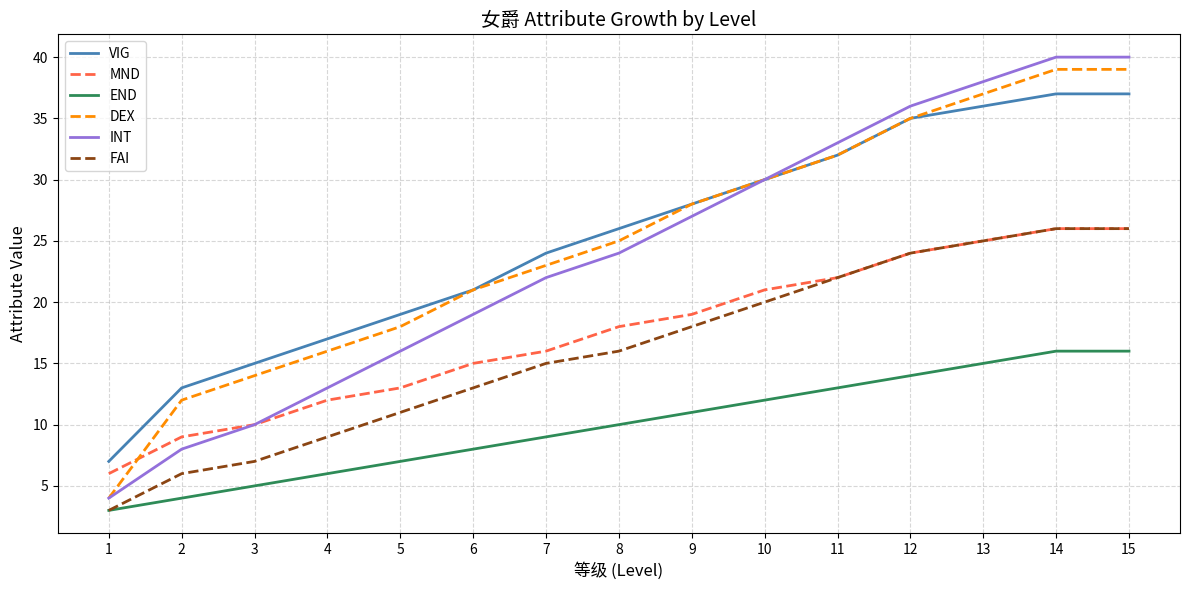

What is the greatest value displayed?

40